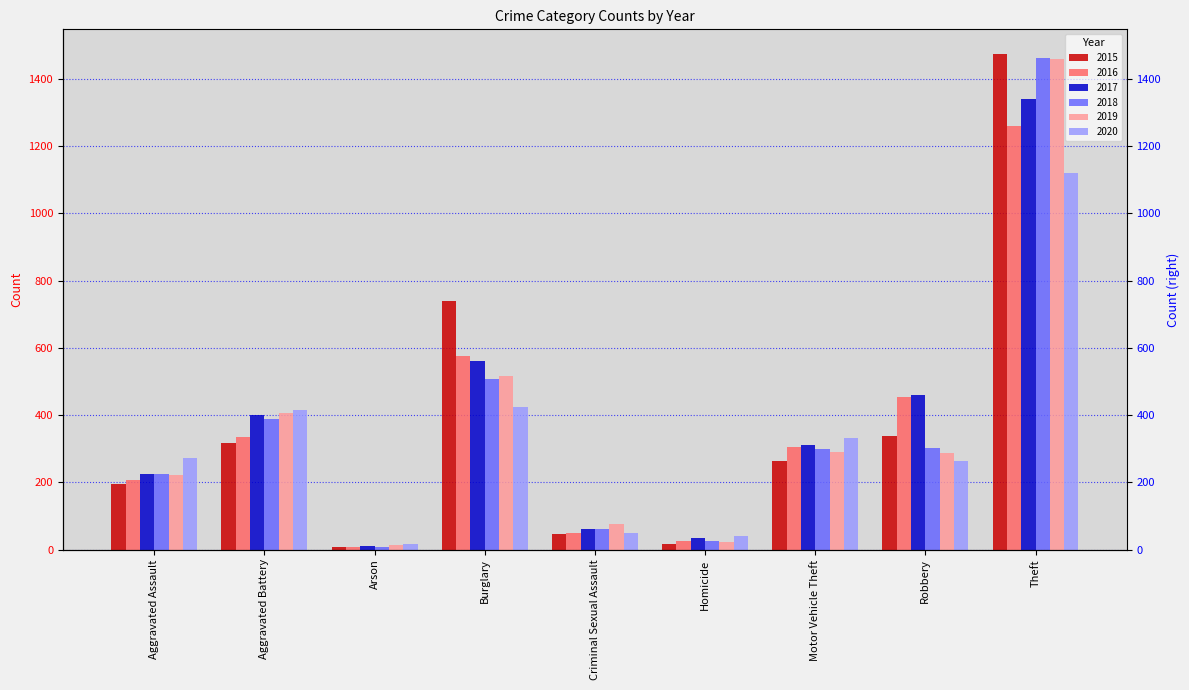

Rank the series at Aggravated Battery from lowest to highest value.

2015, 2016, 2018, 2017, 2019, 2020